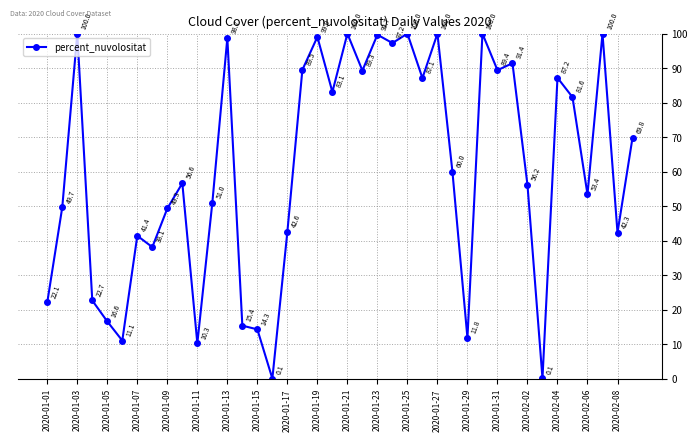

True or false: the data has more than 1 interior local peaks.

True